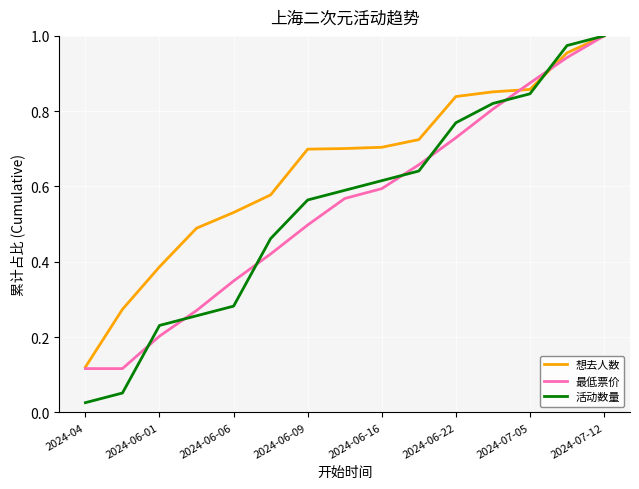

Which series has the largest range (max minus min)?

活动数量